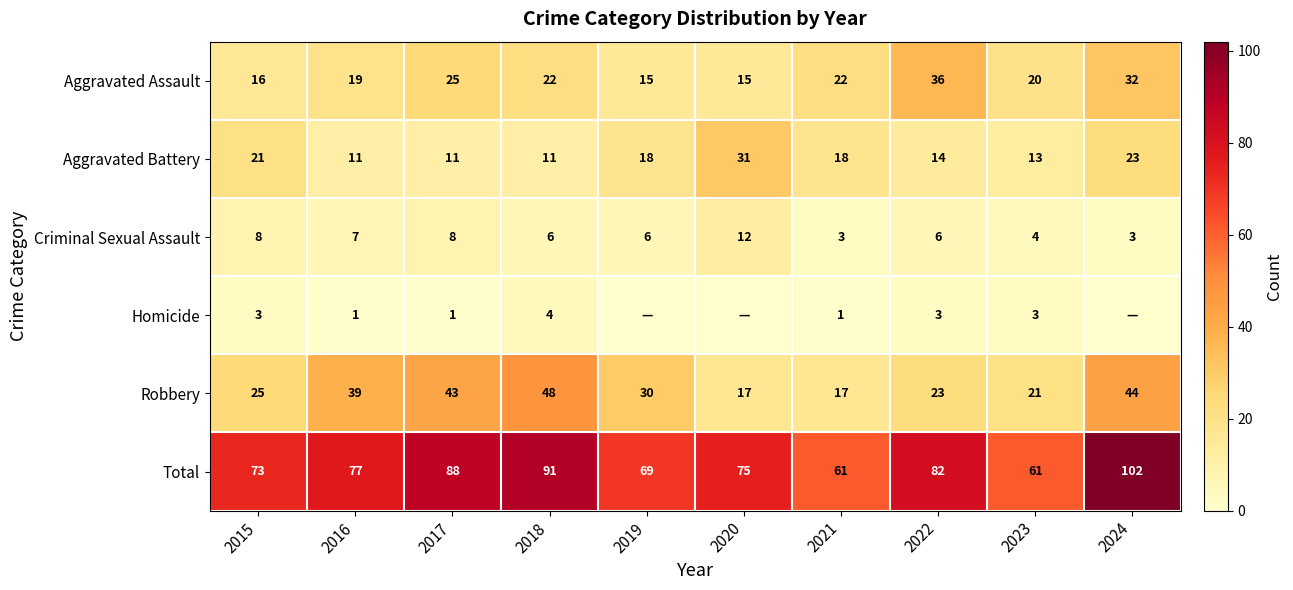

What is the maximum value for Aggravated Assault?

36